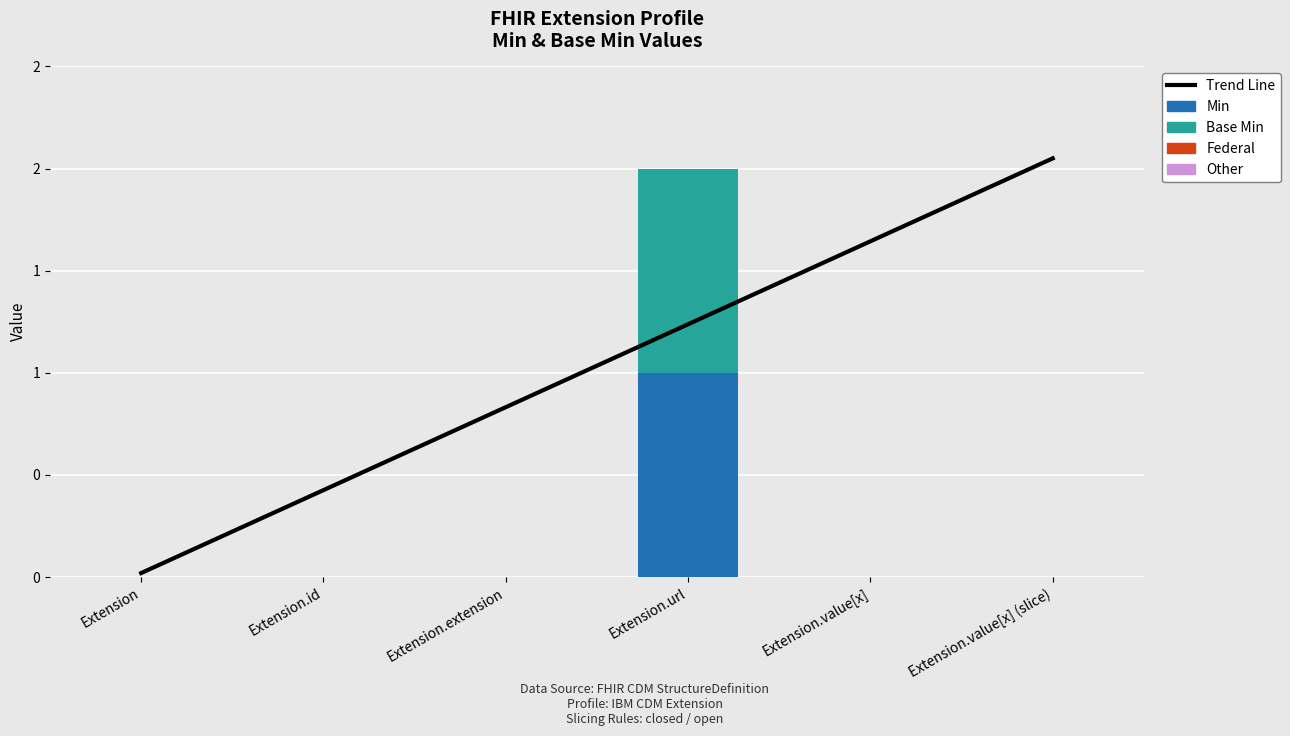

Between Extension.extension and Extension.value[x] (slice), which series saw the biggest shift?

Trend Line